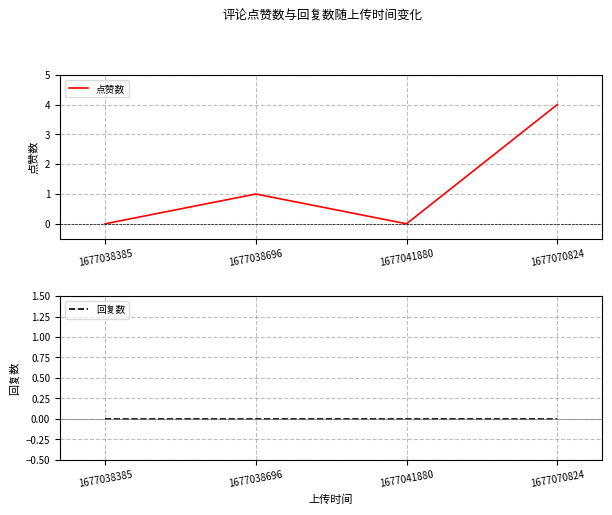

List the labels in order of 点赞数 value, smallest first.

1677038385, 1677041880, 1677038696, 1677070824